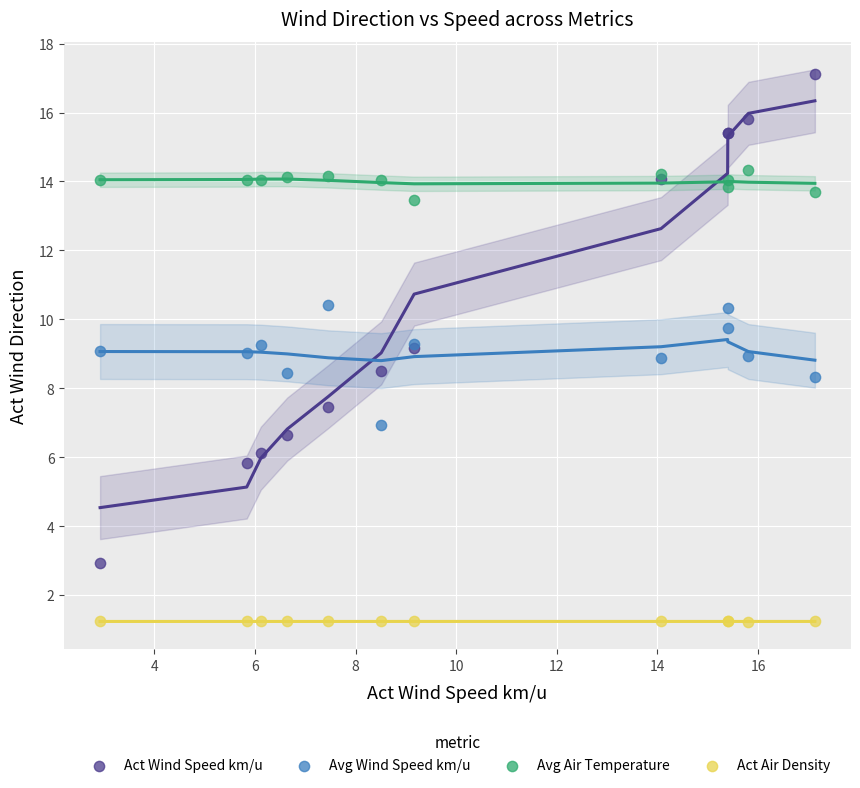

In the Avg Air Temperature series, what Y value is closest to 13?

13.5